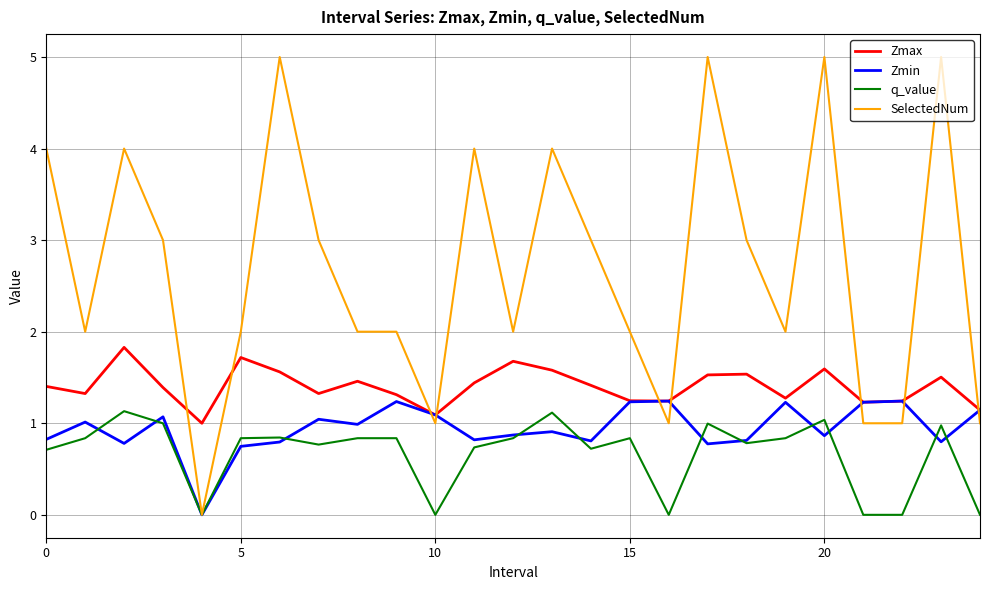

True or false: Zmax has more than 0 interior local peaks.

True